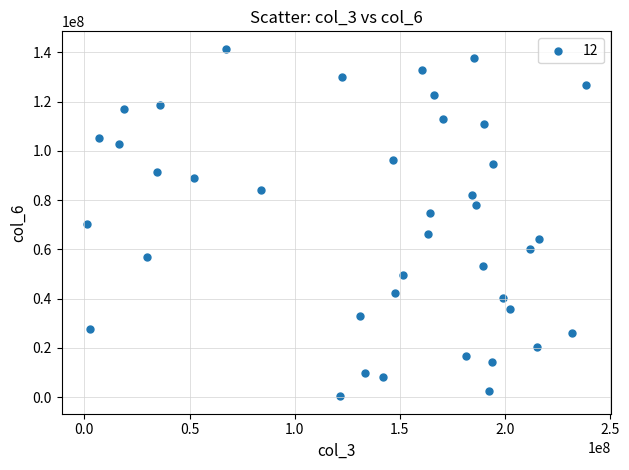

What is the range of X values (max minus min)?

237163184